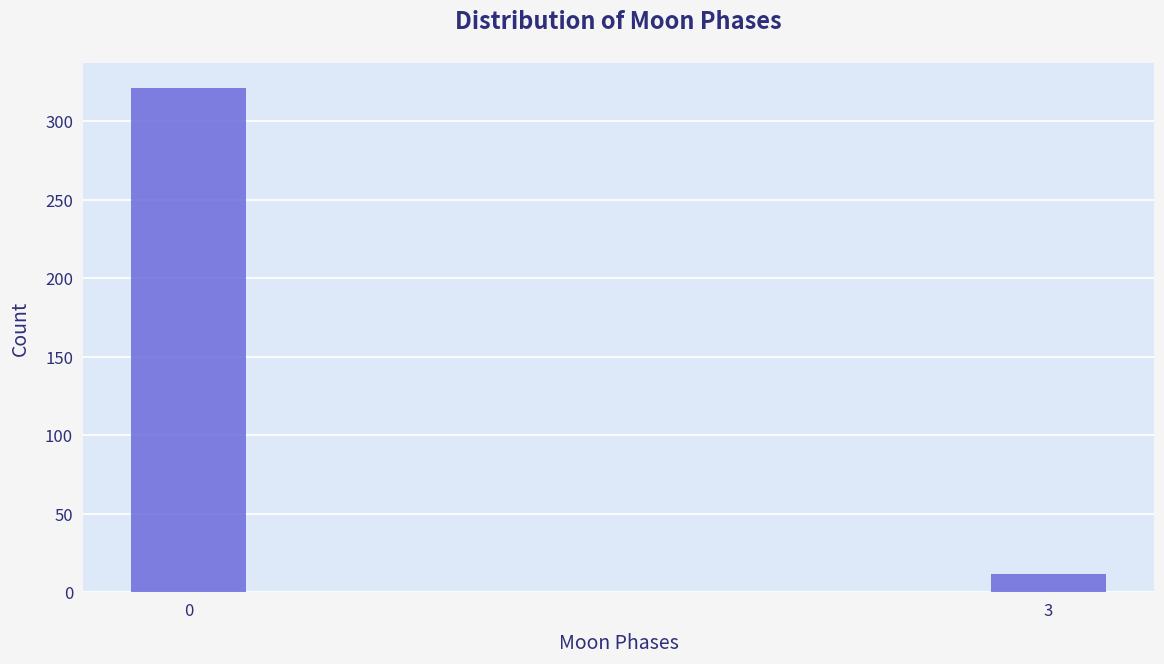

Reading left to right, transcribe all the data shown in this chart.

321	12